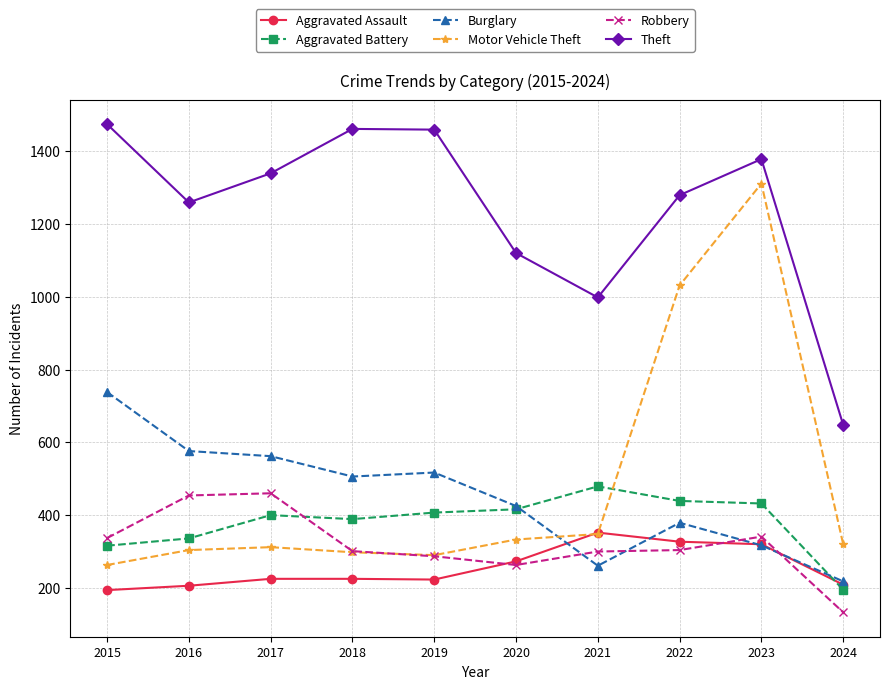

Between 2018 and 2020, which series saw the biggest shift?

Theft